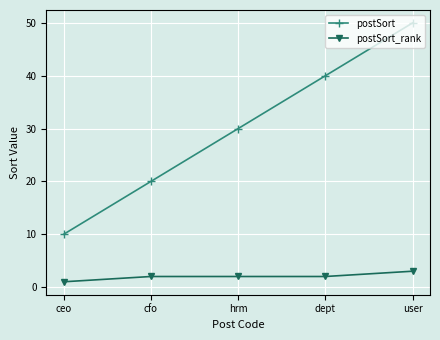

How many lines are shown in the chart?

2